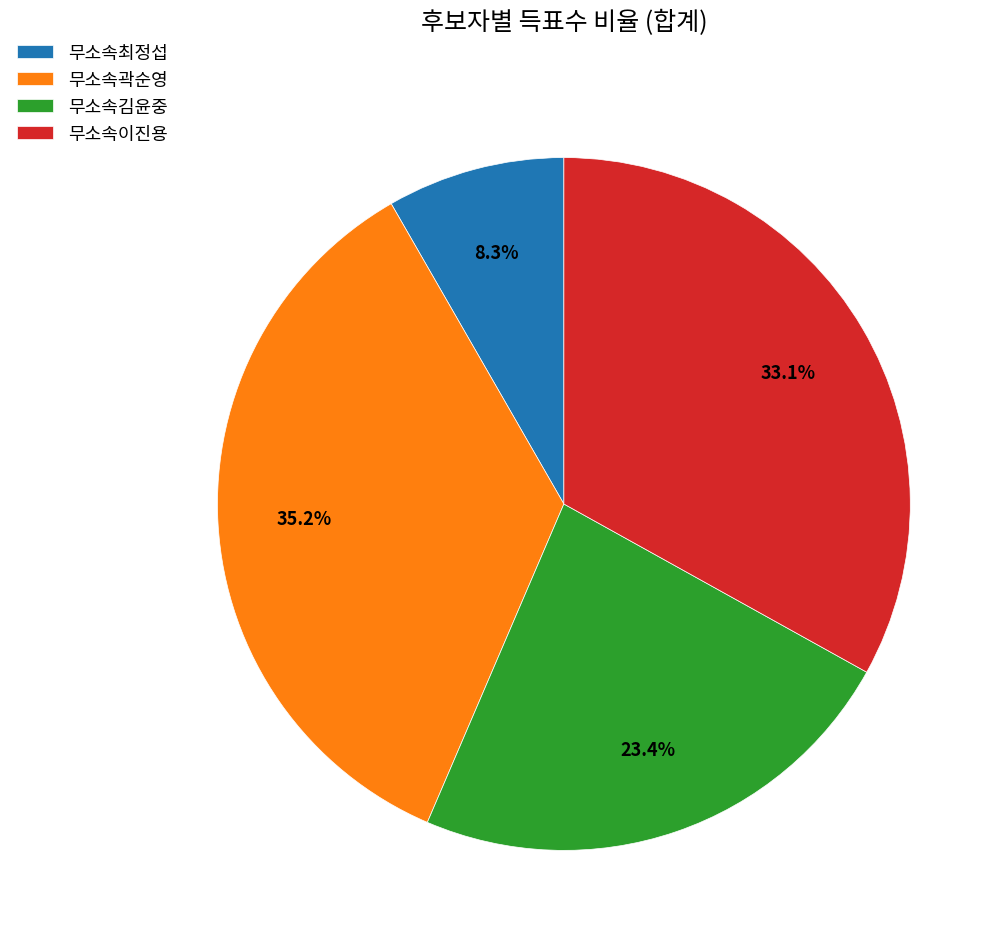

What percentage is the 무소속김윤중 slice, to the nearest percent?

23%